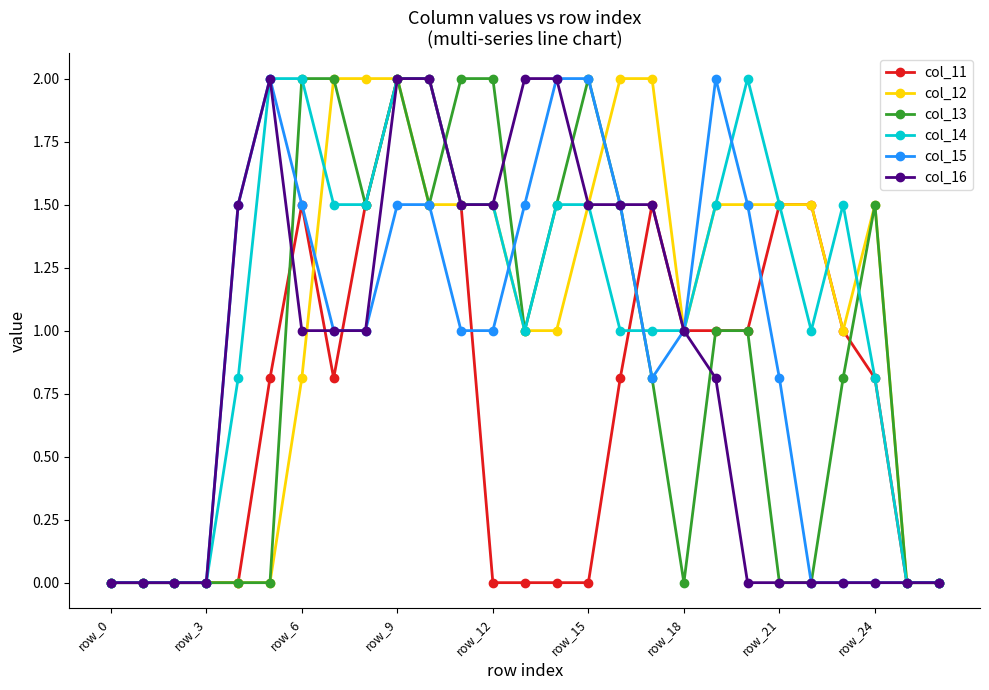

Count the number of categories in the chart.

27